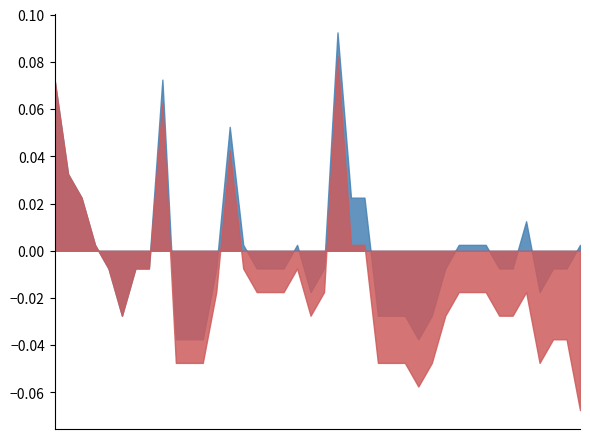

Which series changed the most between 2014-12-24 and 2015-02-03?

Low